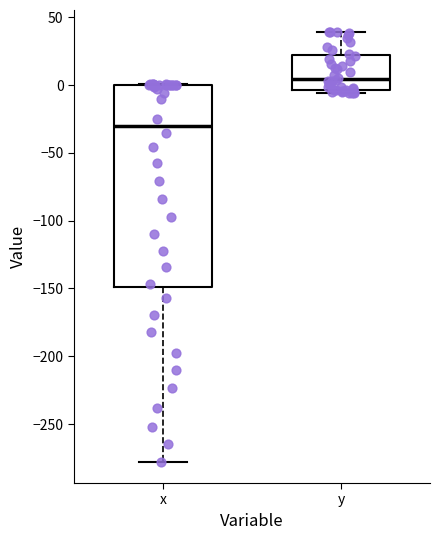

Reading left to right, transcribe this box plot: for each box, give where its median line is, the range the box spans, and where its two whiskers end, as read against the y-axis. The values are not printed on the chart, so give them approximately, as read against the axis.

x: median -30, box -150 to 0, whiskers -280 to 0
y: median 5, box -5 to 20, whiskers -5 (just below the box's lower edge) to 40